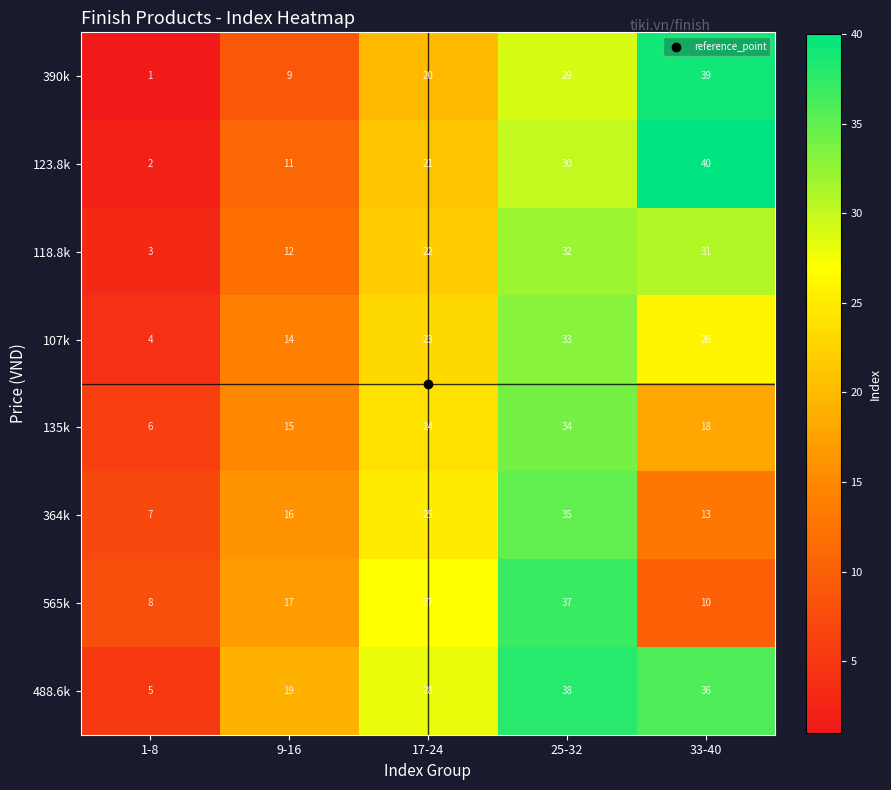

How many data points does each series have?

5